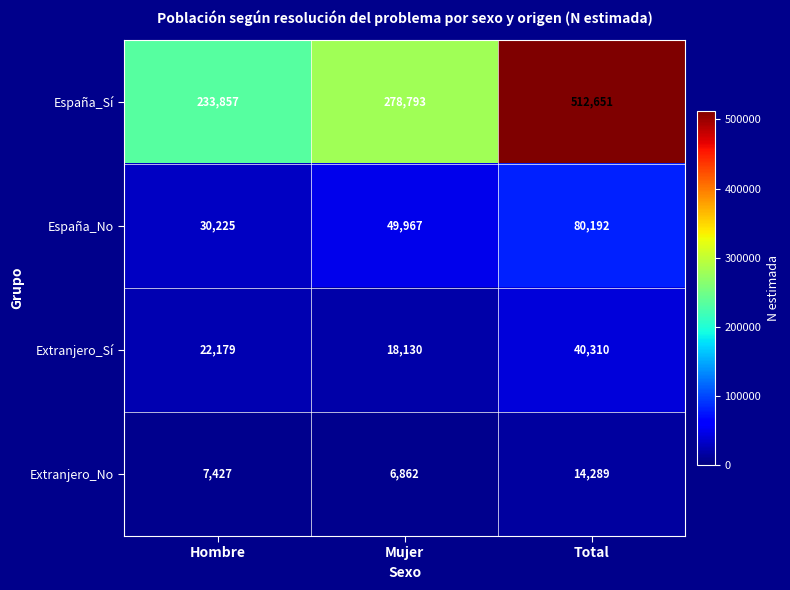

The Extranjero_No series shows 6862 at Mujer. True or false?

True